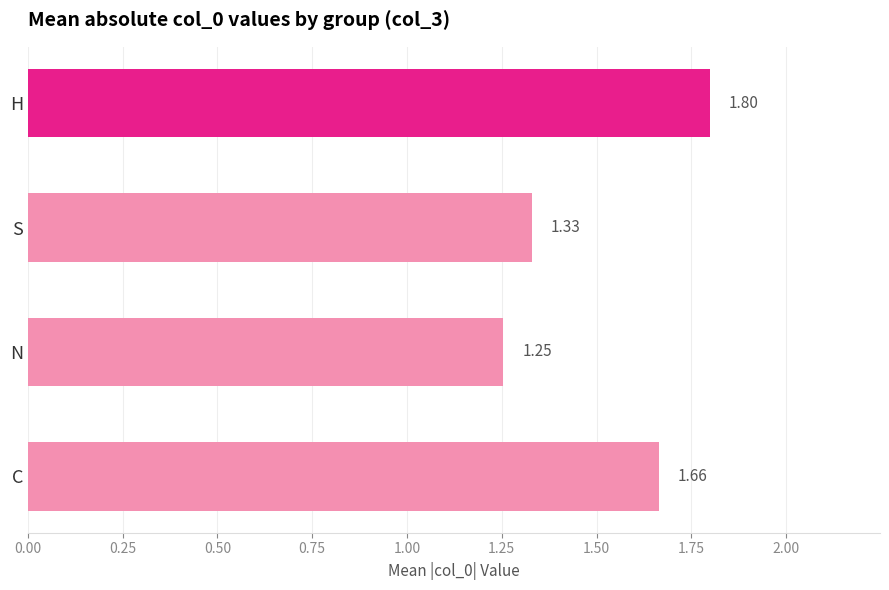

What is the ratio of the value at N to the value at C?

0.8